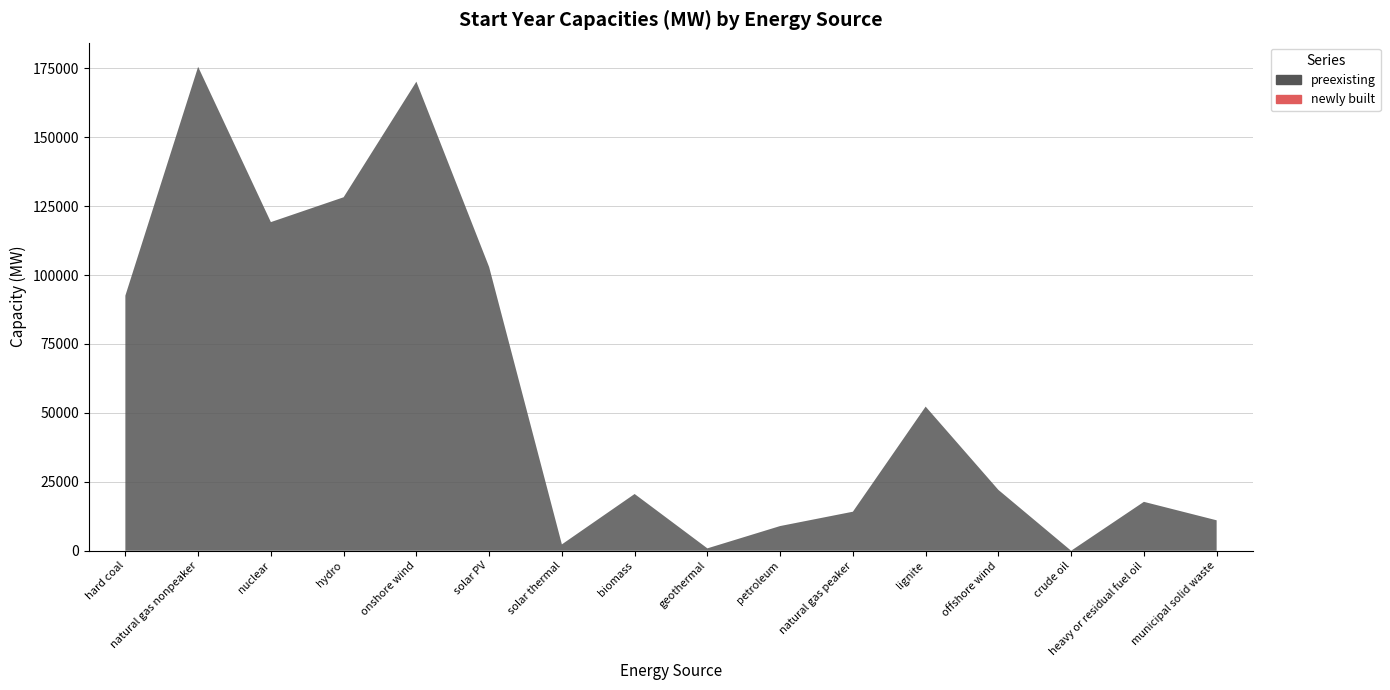

Reading left to right, list all the values displayed in this chart.

preexisting: hard coal=92548.0	natural gas nonpeaker=175542.8	nuclear=119214.6	hydro=128229.1	onshore wind=170162.0	solar PV=102927.9	solar thermal=2306.0	biomass=20584.5	geothermal=864.8	petroleum=8955.0	natural gas peaker=14159.6	lignite=52282.0	offshore wind=22069.0	crude oil=0.0	heavy or residual fuel oil=17739.0	municipal solid waste=11040.9
newly built: hard coal=0.0	natural gas nonpeaker=0.0	nuclear=0.0	hydro=0.0	onshore wind=0.0	solar PV=0.0	solar thermal=0.0	biomass=0.0	geothermal=0.0	petroleum=0.0	natural gas peaker=0.0	lignite=0.0	offshore wind=0.0	crude oil=0.0	heavy or residual fuel oil=0.0	municipal solid waste=0.0